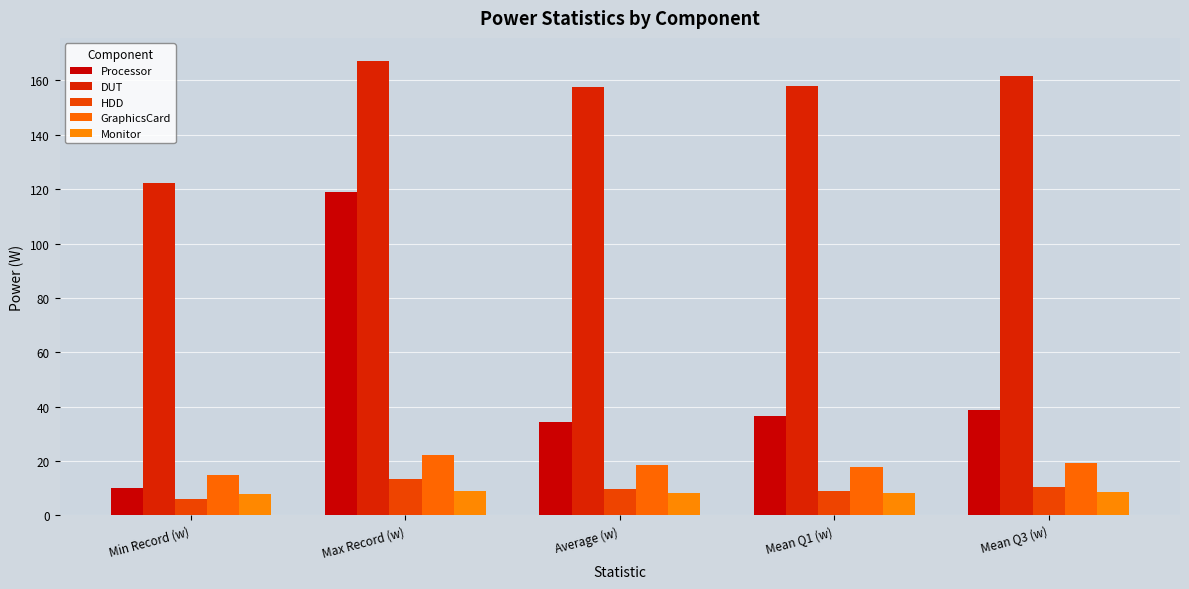

Reading left to right, transcribe all the data shown in this chart.

Processor: Min Record (w)=9.9	Max Record (w)=119.1	Average (w)=34.3	Mean Q1 (w)=36.5	Mean Q3 (w)=38.9
DUT: Min Record (w)=122.4	Max Record (w)=167.3	Average (w)=157.7	Mean Q1 (w)=157.9	Mean Q3 (w)=161.7
HDD: Min Record (w)=6.2	Max Record (w)=13.4	Average (w)=9.7	Mean Q1 (w)=9.0	Mean Q3 (w)=10.3
GraphicsCard: Min Record (w)=14.8	Max Record (w)=22.2	Average (w)=18.6	Mean Q1 (w)=17.9	Mean Q3 (w)=19.2
Monitor: Min Record (w)=7.8	Max Record (w)=8.9	Average (w)=8.4	Mean Q1 (w)=8.2	Mean Q3 (w)=8.5